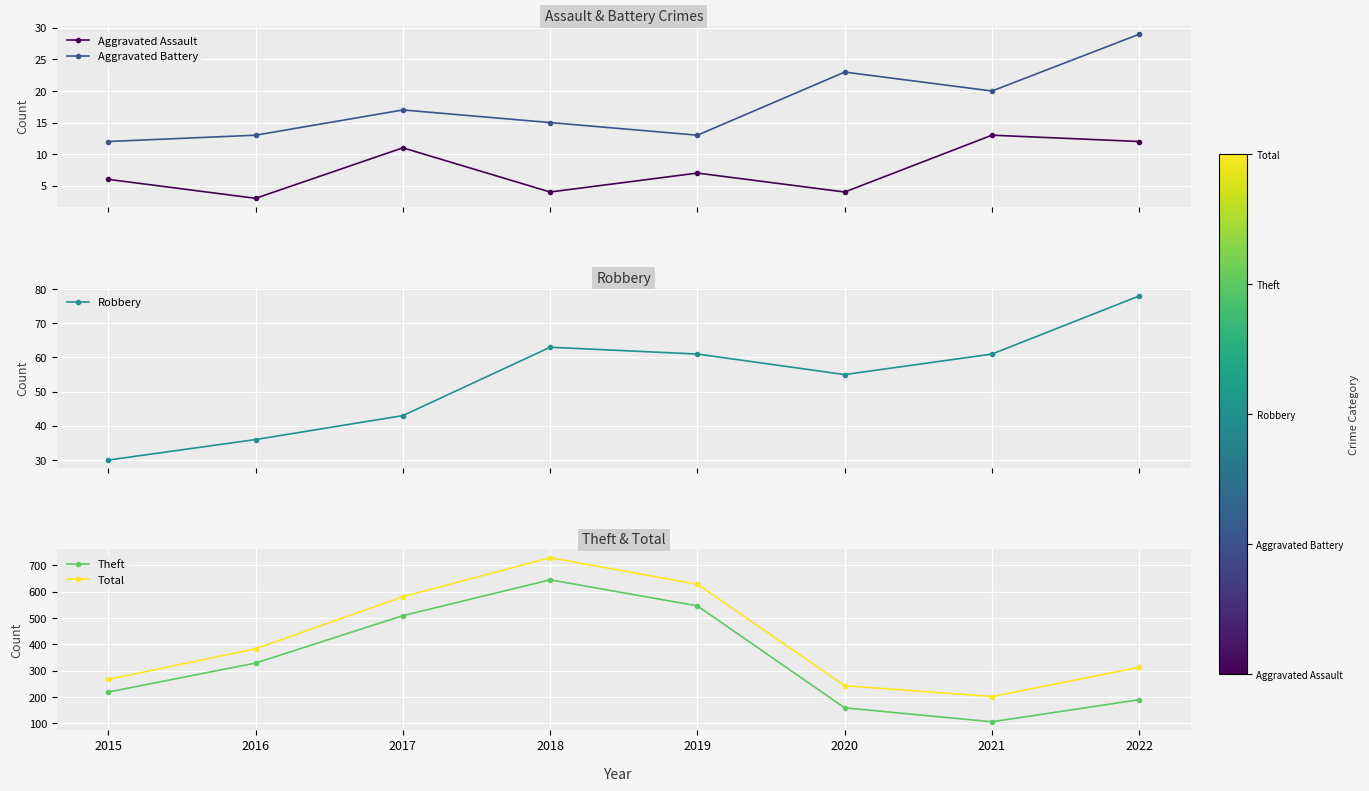

Is it true that Robbery equals 96 at 2020?

False